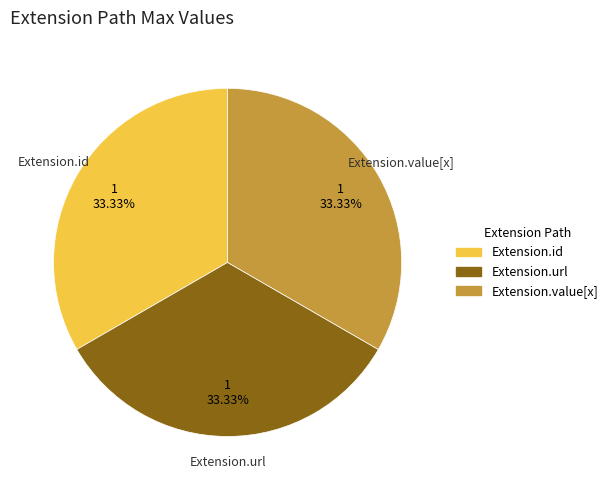

Is there any slice that represents more than half of the pie?

No